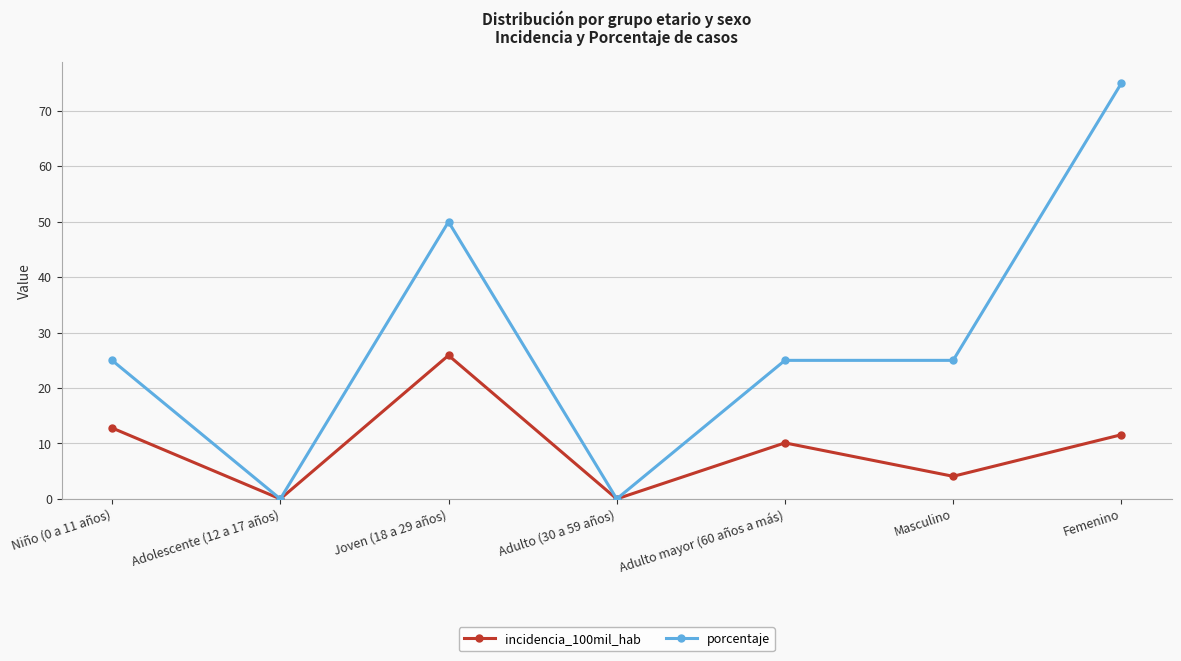

How many interior local peaks does the incidencia_100mil_hab series have?

2